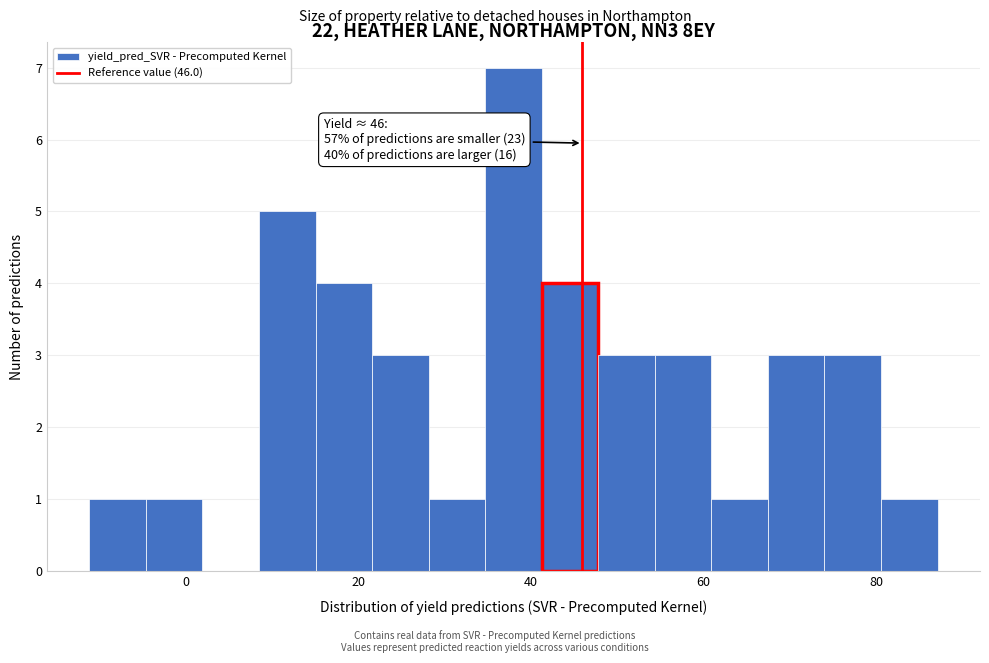

Around what value on the x-axis is the tallest bar? Give the approximate position of its centre, as read against the axis.

38